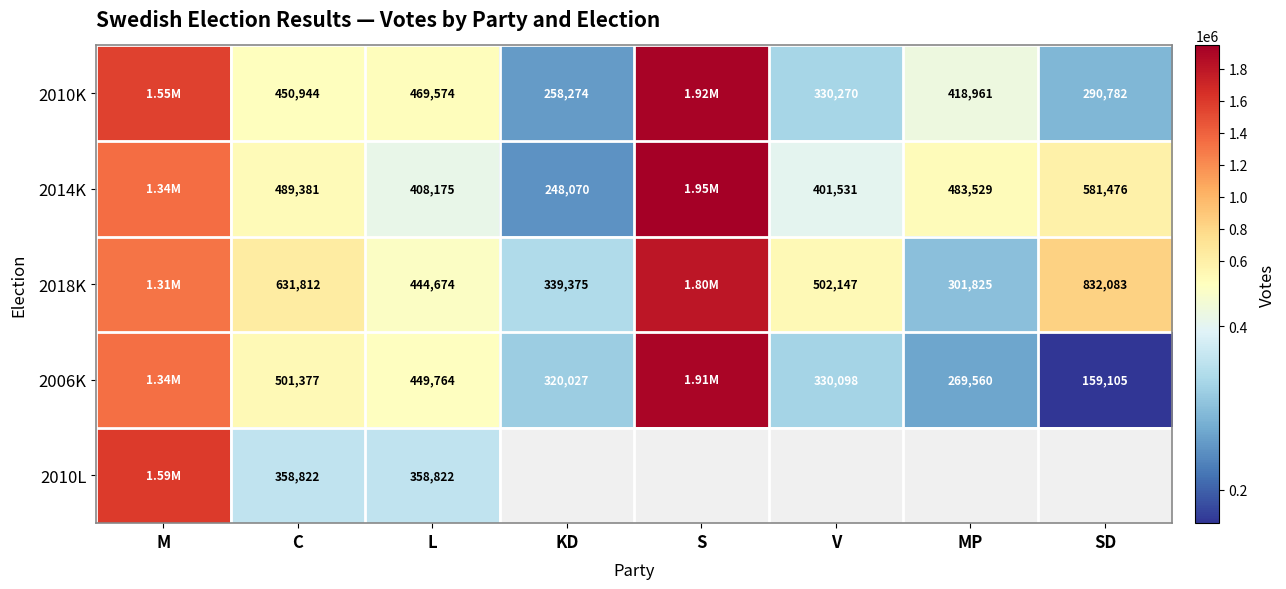

The 2010K series shows 68603.7 at SD. True or false?

False